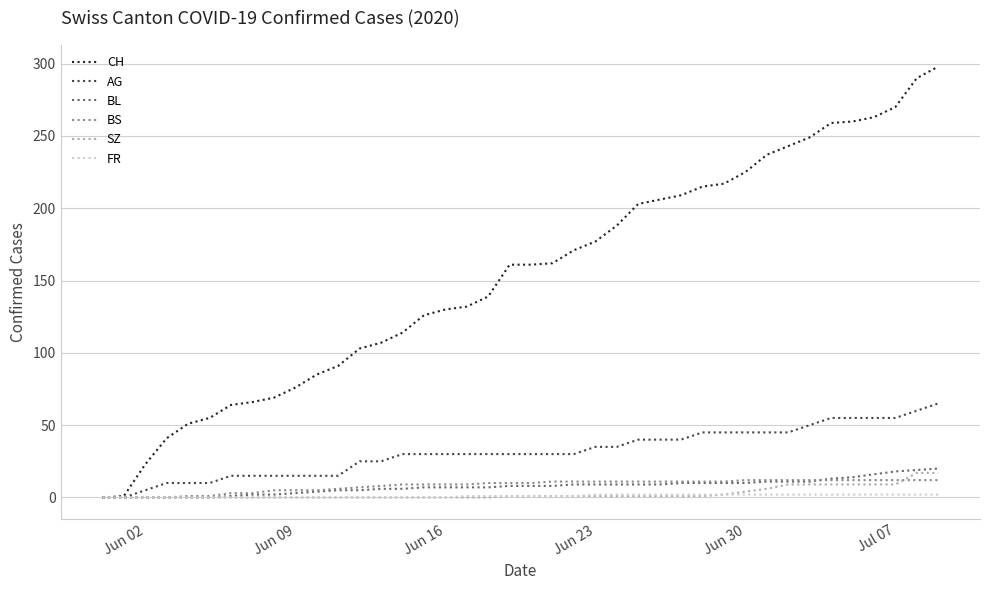

Count the number of data series in this chart.

6